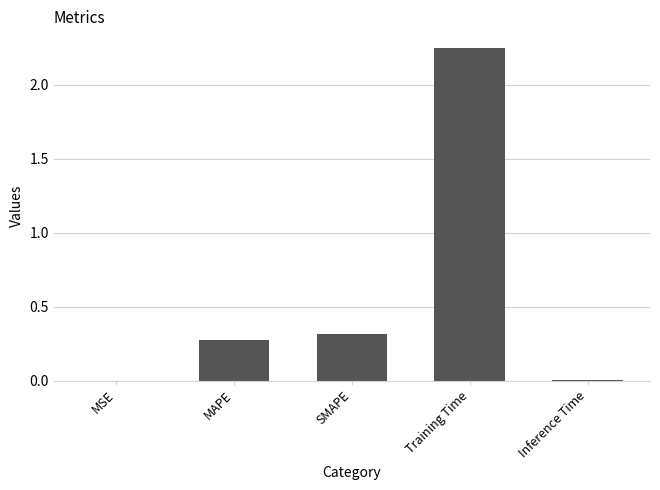

Which has a higher value, Training Time or SMAPE?

Training Time